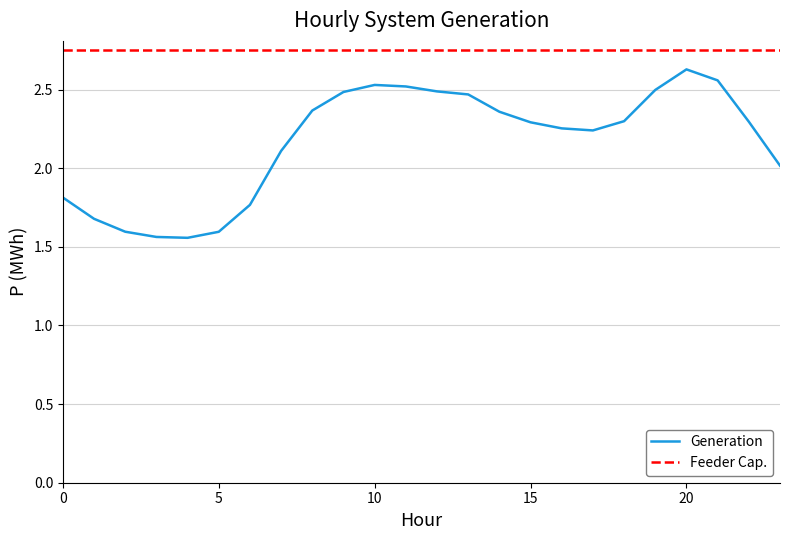

List the series in order of their peak value, lowest first.

Generation, Feeder Cap.